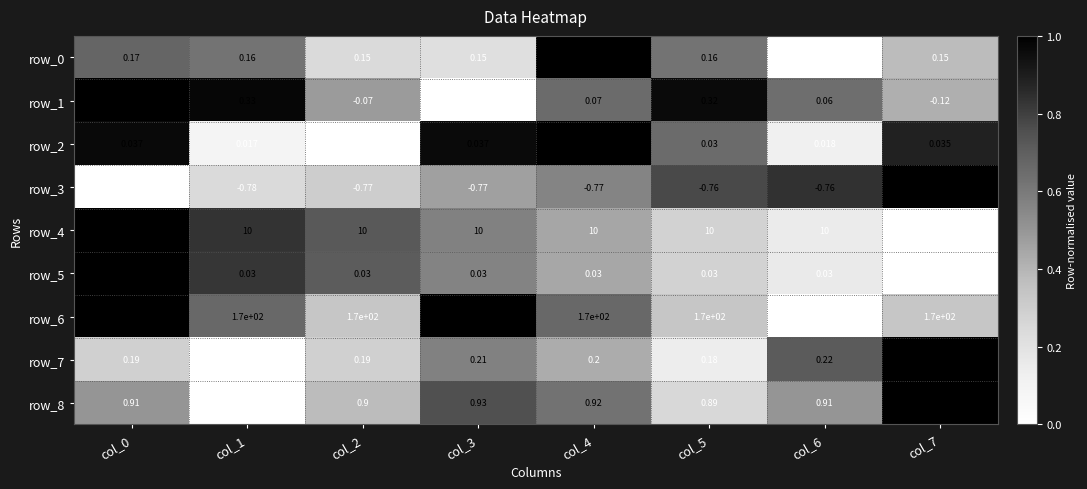

How many series are shown in this chart?

9